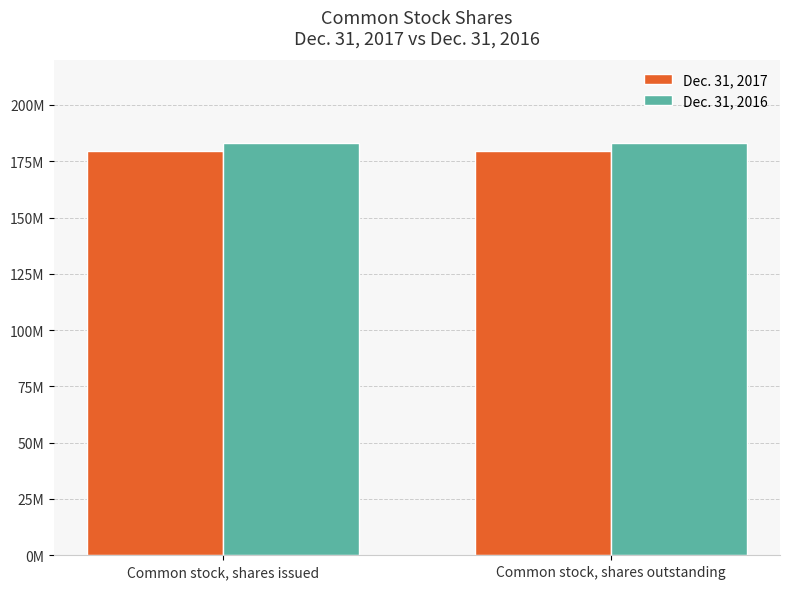

Reading right to left, transcribe all the data shown in this chart.

Dec. 31, 2017: 179743028	179743028
Dec. 31, 2016: 183119843	183119843